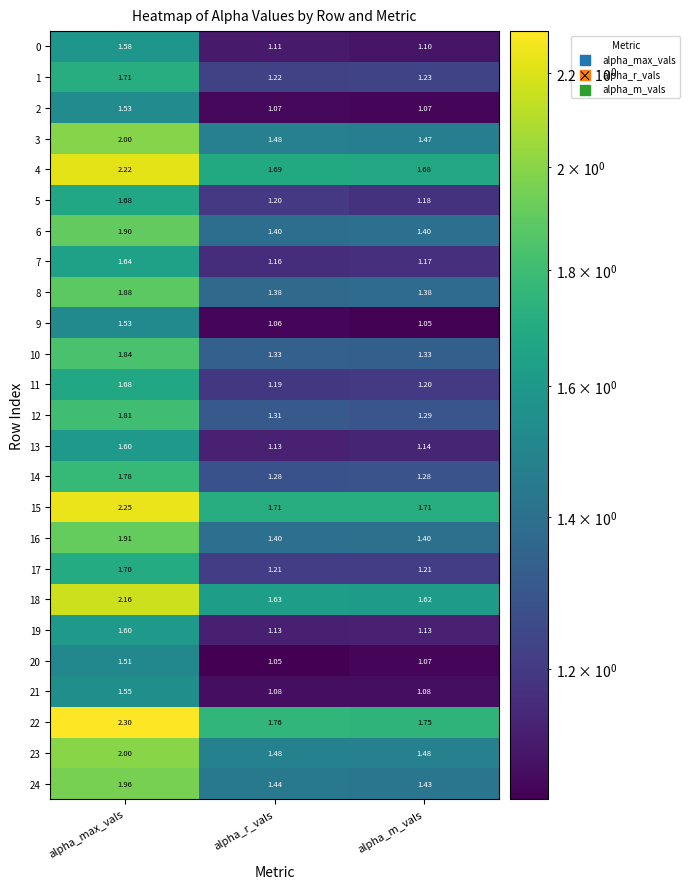

Where is 9 nearest to the value 1?

alpha_m_vals